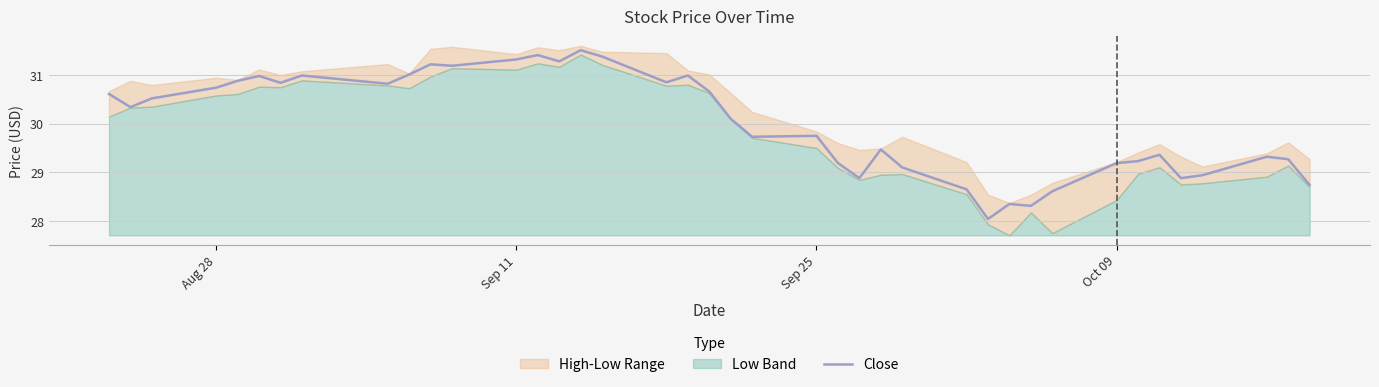

Reading right to left, list all the values displayed in this chart.

28.7	29.3	29.3	28.9	28.9	29.4	29.2	29.2	28.6	28.3	28.4	28.0	28.6	29.1	29.5	28.9	29.2	29.8	29.7	30.1	30.7	31.0	30.9	31.4	31.5	31.3	31.4	31.3	31.2	31.2	31.0	30.8	31.0	30.8	31.0	30.9	30.7	30.5	30.3	30.6